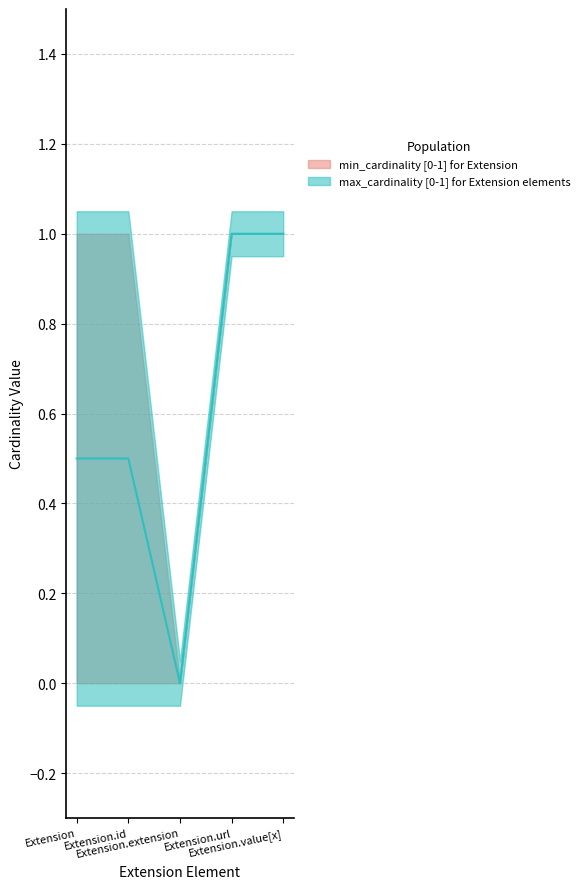

How many series are shown in this chart?

2